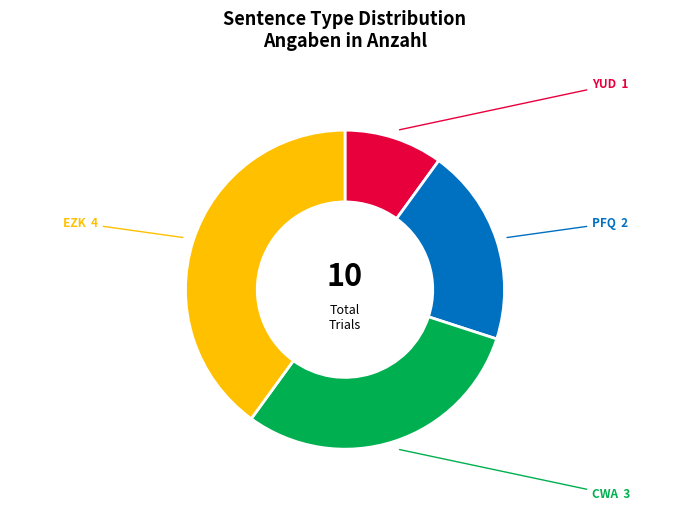

Count the number of slices in the pie.

4